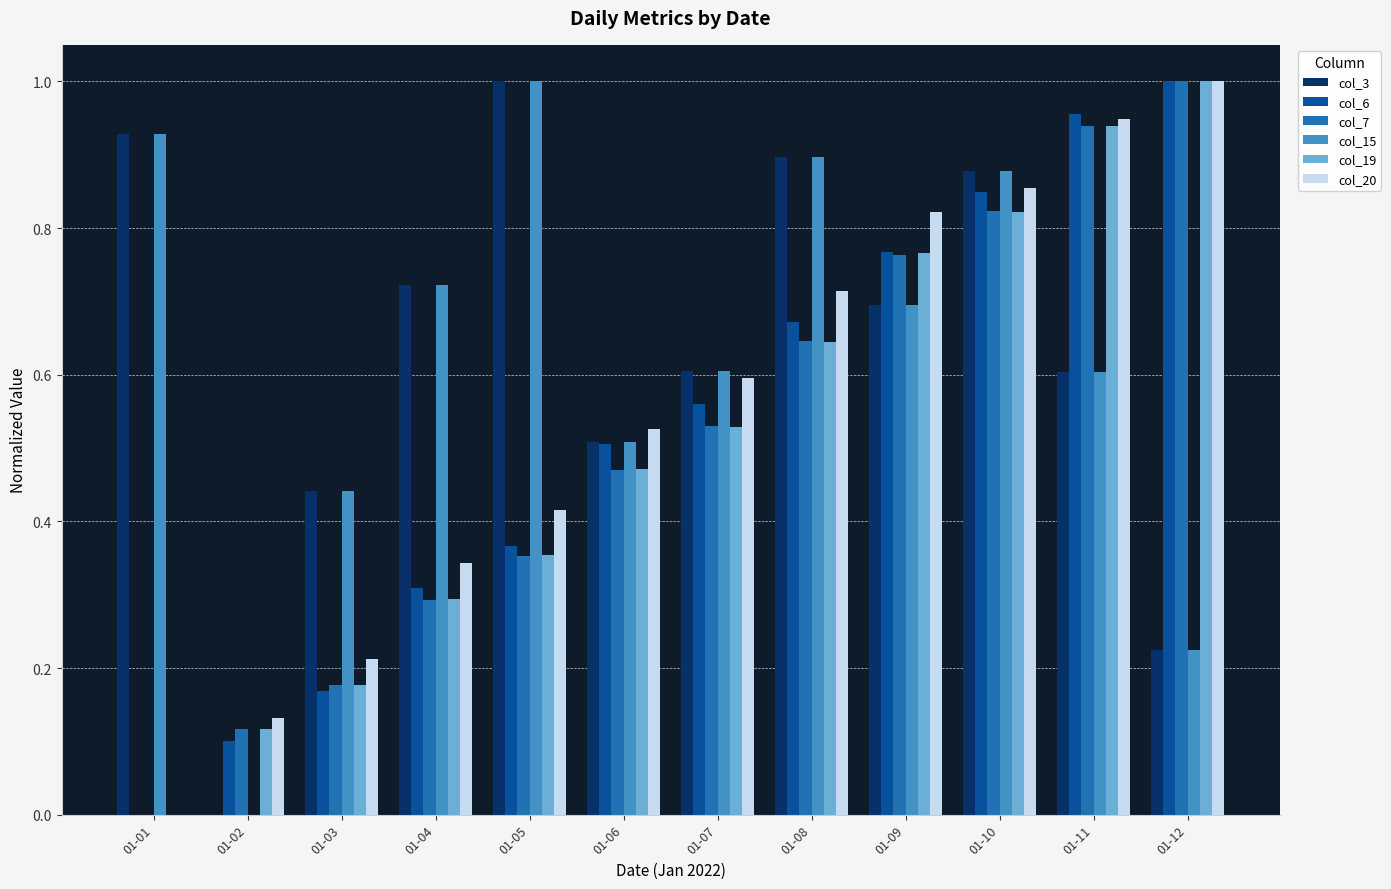

What is the total value across all series at 01-11?

5.0